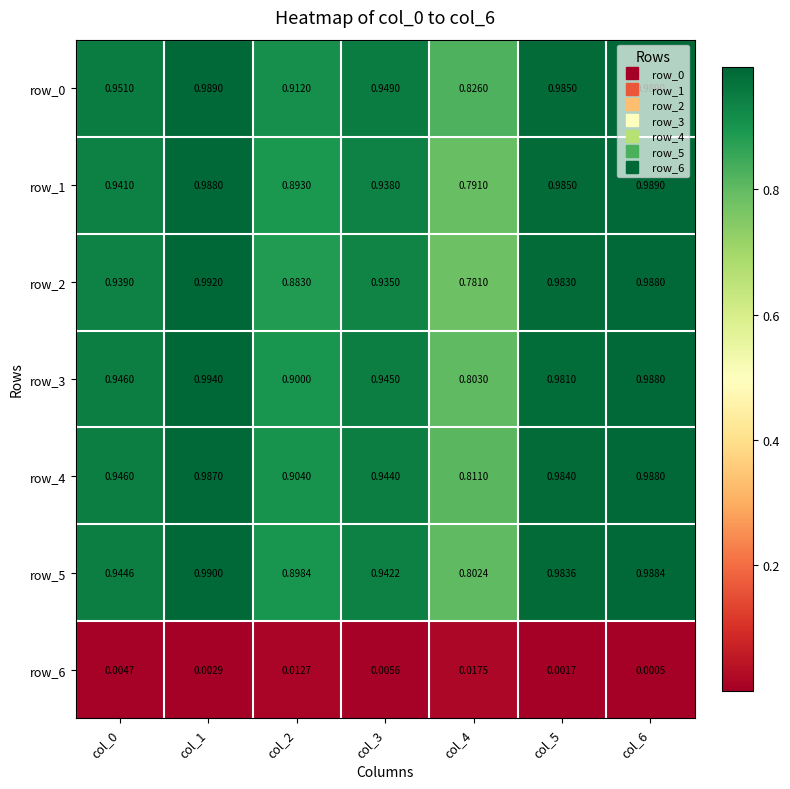

How many data points does each series have?

7